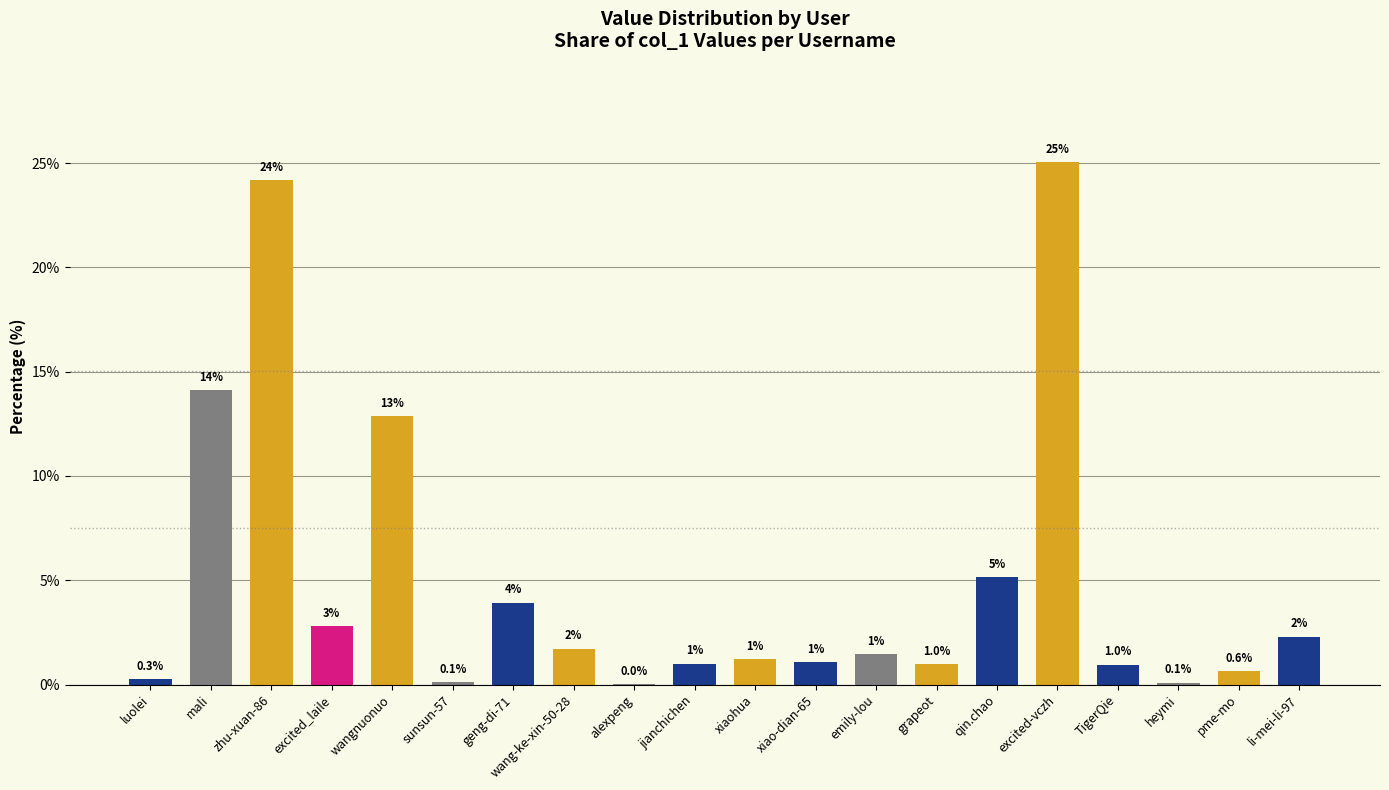

True or false: the data shows 8.6 at mali.

False